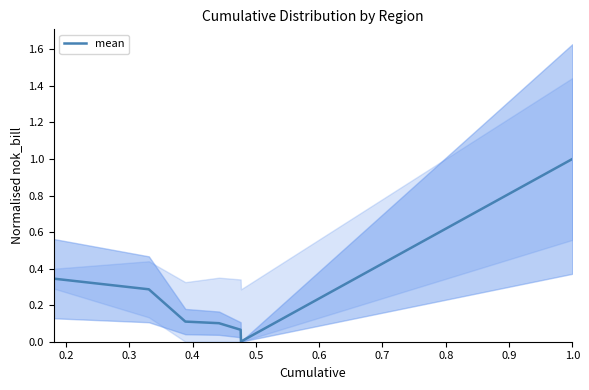

How many points are lower than both their immediate neighbors (excluding endpoints)?

1